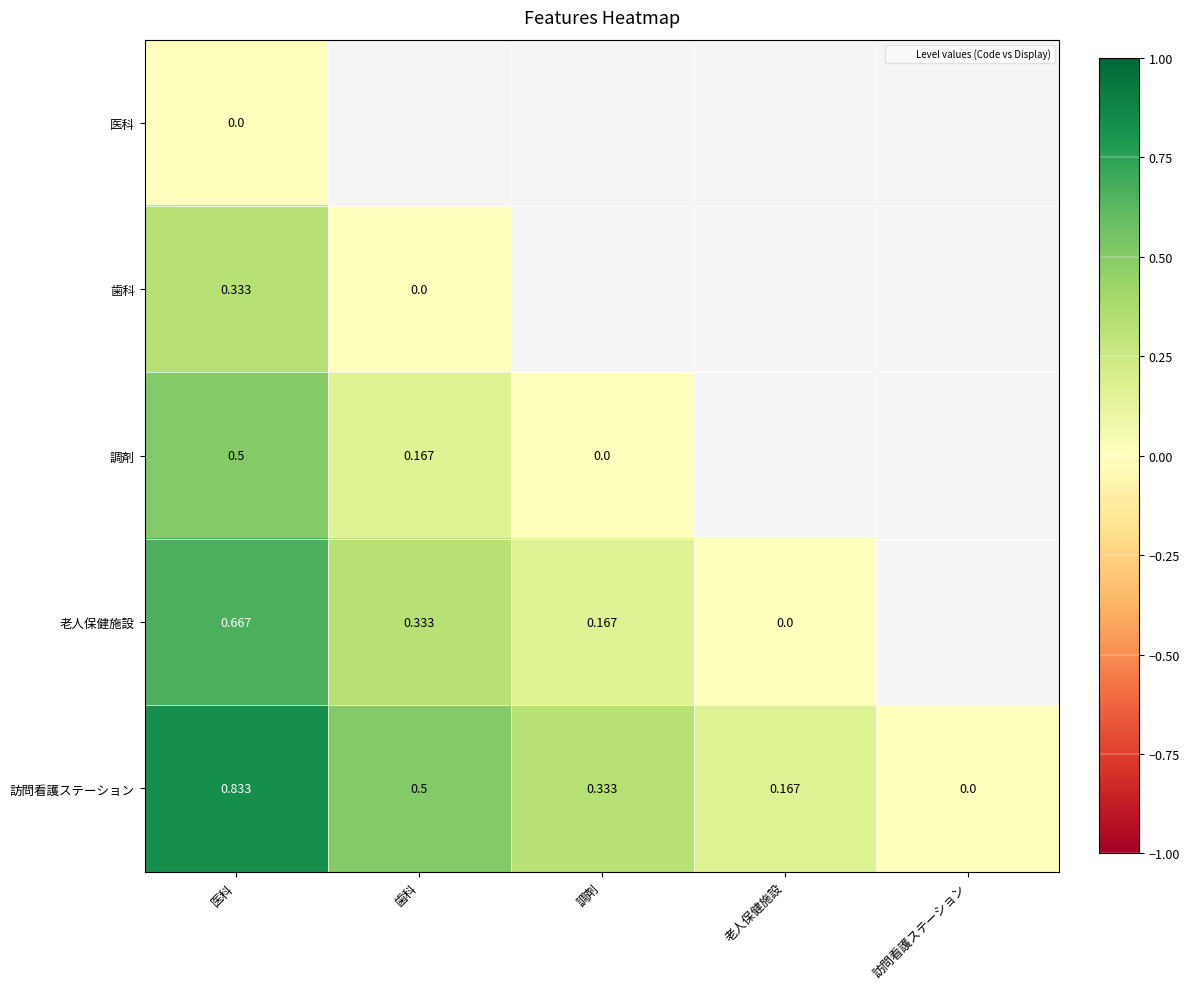

Is the value of 歯科 at 歯科 greater than the value of 調剤 at 医科?

No